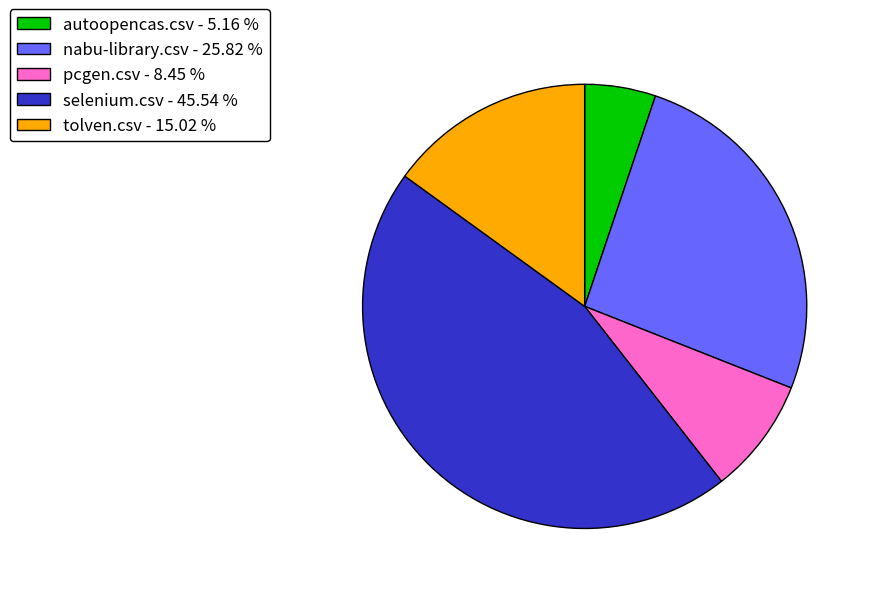

Do selenium.csv - 45.54 % and pcgen.csv - 8.45 % together represent more than half of the pie?

Yes